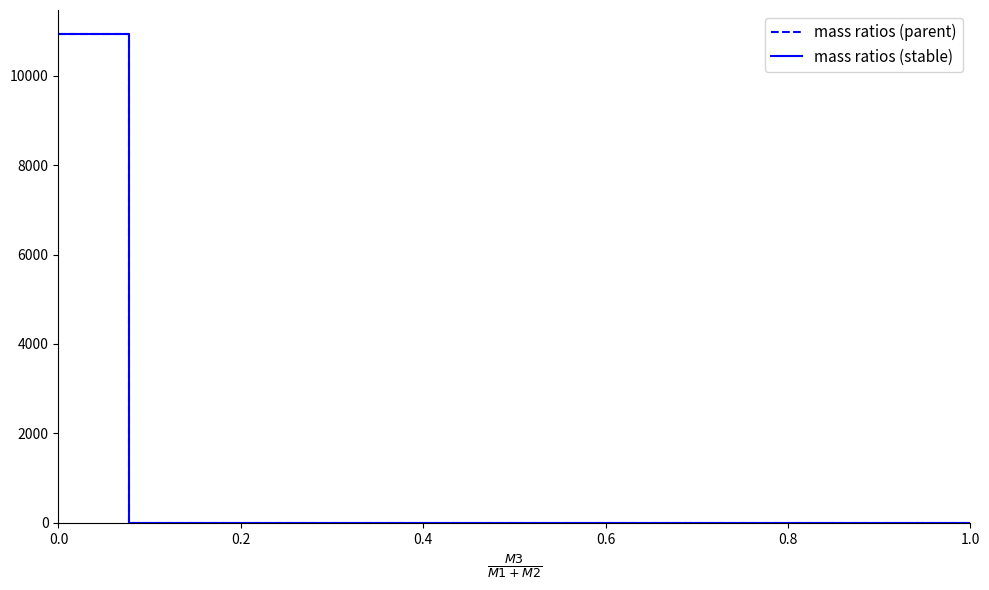

Which series has the largest range (max minus min)?

mass ratios (stable)